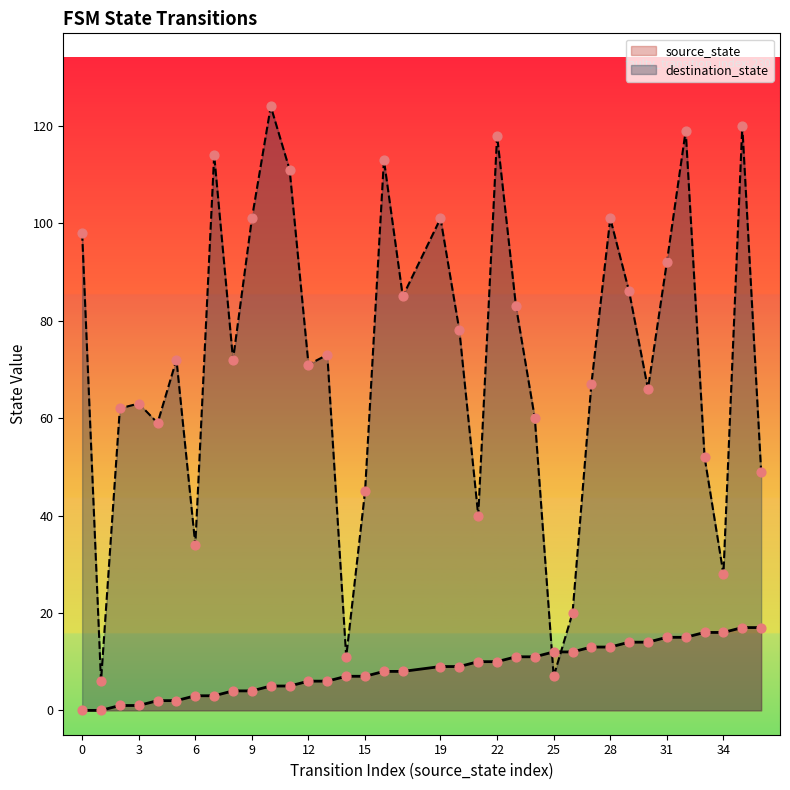

Is the value of source_state at 22 greater than the value of destination_state at 11?

No